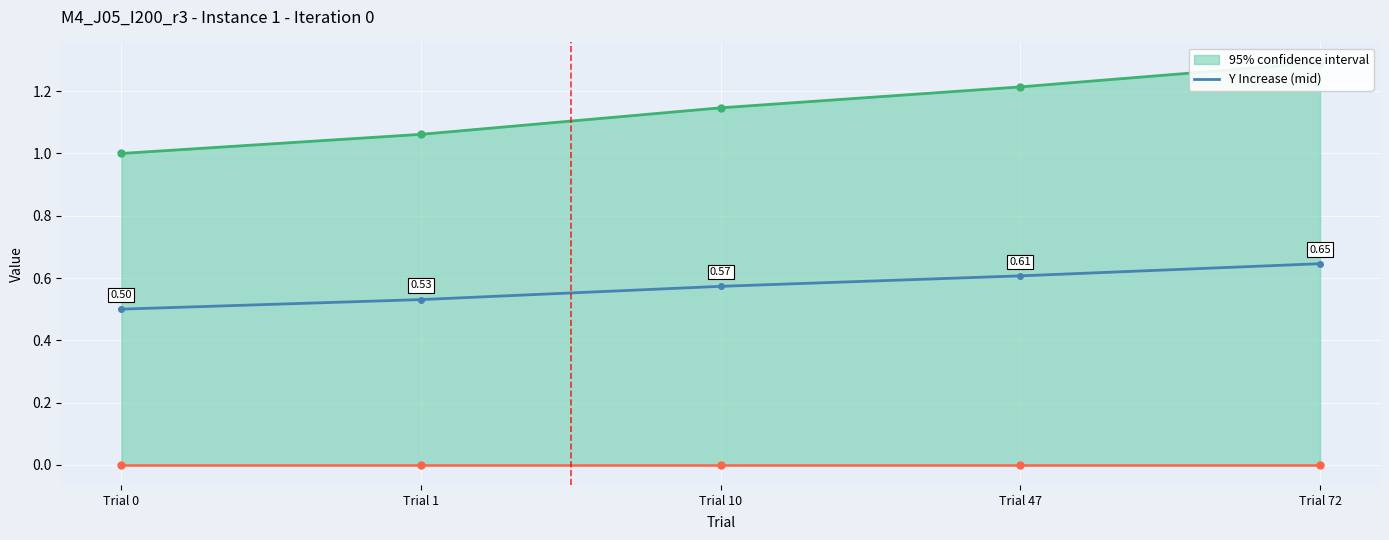

How many values are between 0 and 1?

5